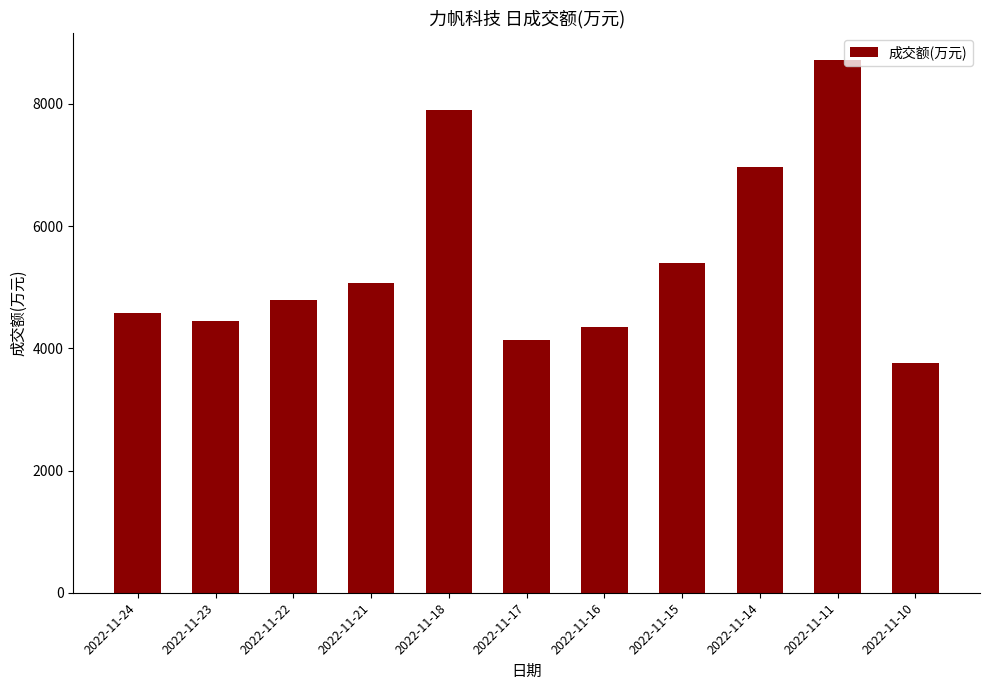

What is the value of the 10th bar from the left?

8726